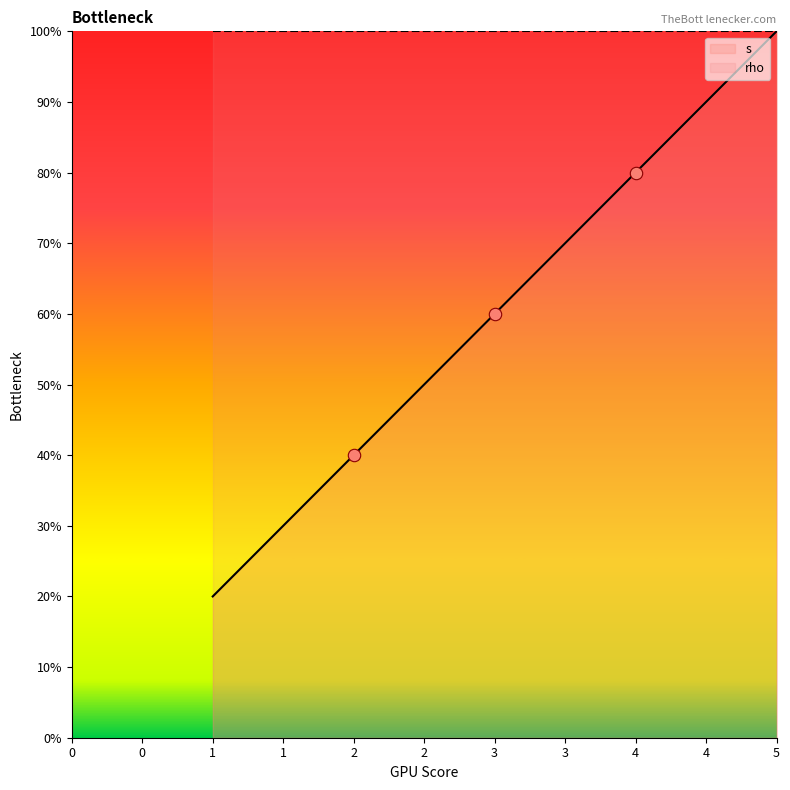

What is the ratio of the value at 2 to the value at 5?

0.4